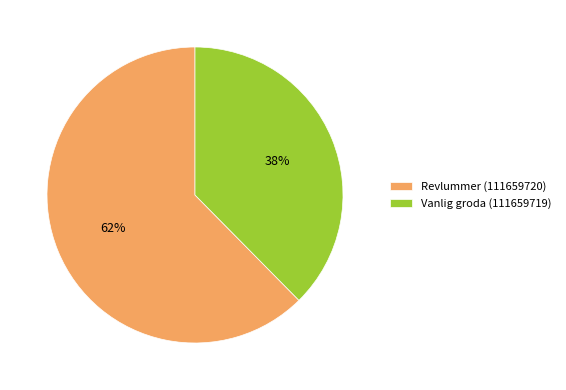

To the nearest percent, what is the combined percentage of Vanlig groda (111659719) and Revlummer (111659720)?

100%